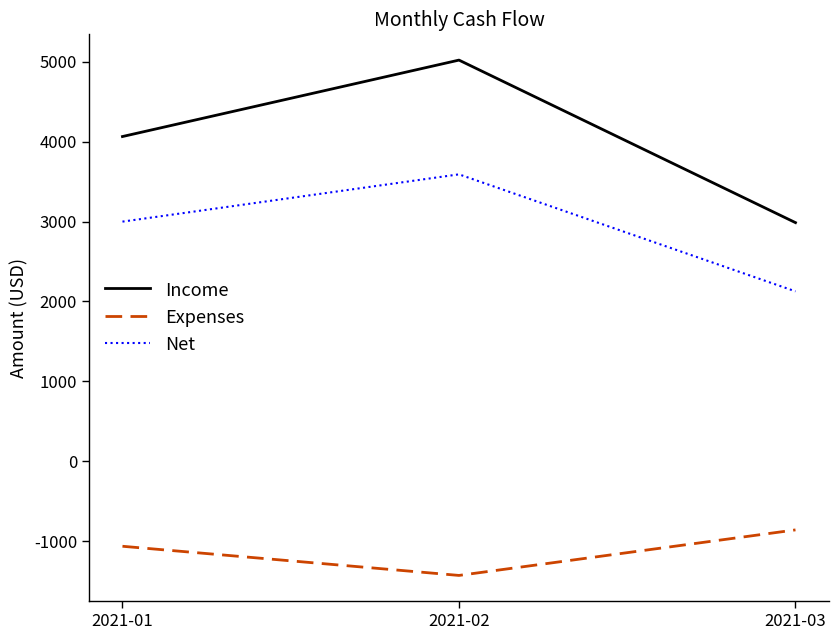

What is the minimum value for Income?

2986.2